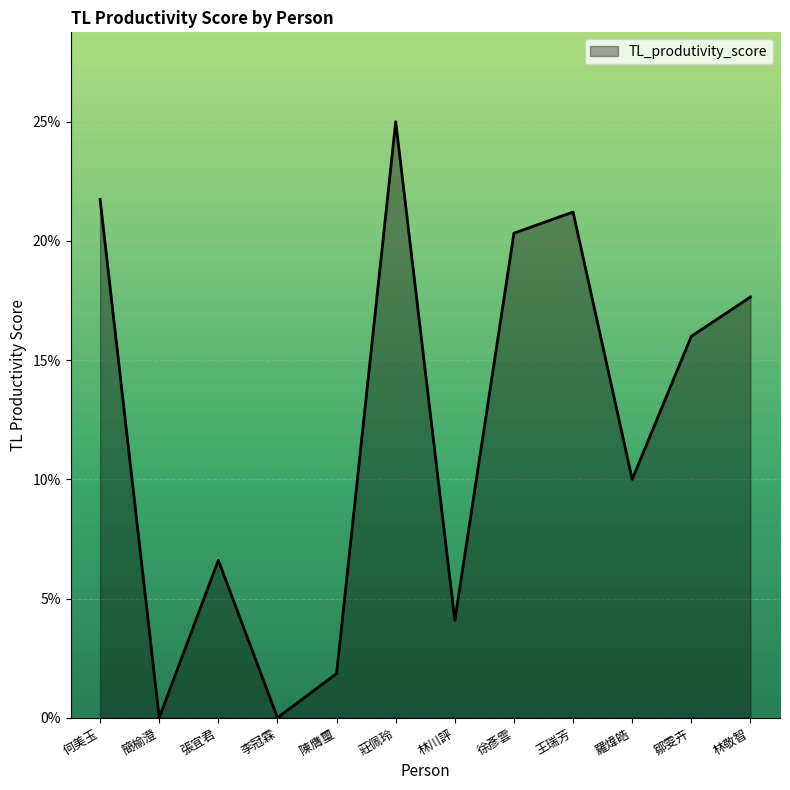

Reading left to right, list all the values displayed in this chart.

何美玉=0.2	簡榆澄=0.0	張宜君=0.1	李冠霖=0.0	陳膺璽=0.0	莊佩玲=0.2	林川評=0.0	徐彥雲=0.2	王瑞芳=0.2	羅煒皓=0.1	鄒雯卉=0.2	林敬智=0.2